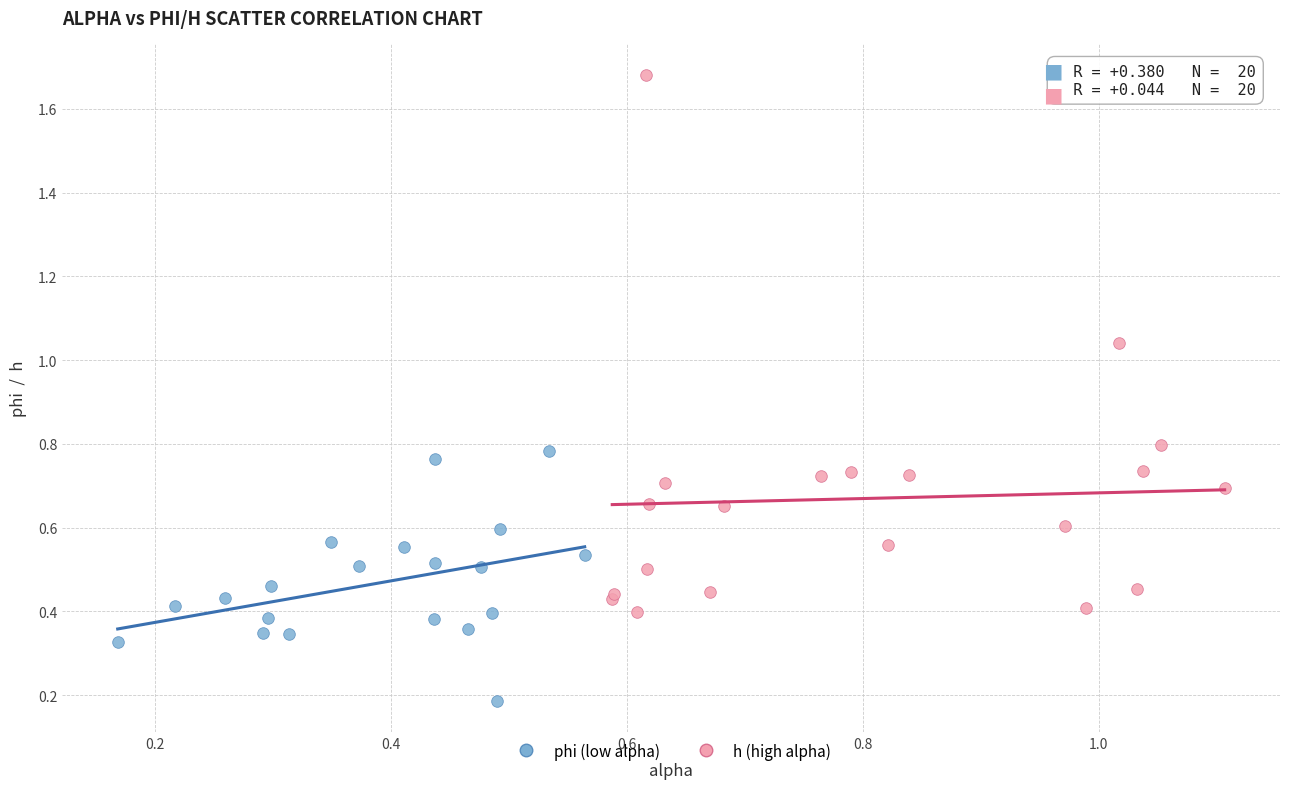

What are all the series names shown in the legend?

phi (low alpha), h (high alpha)